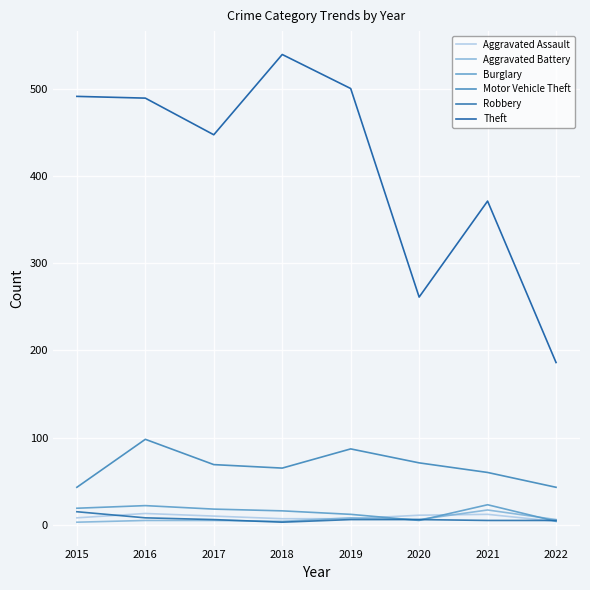

True or false: Aggravated Battery and Robbery intersect in this chart.

True